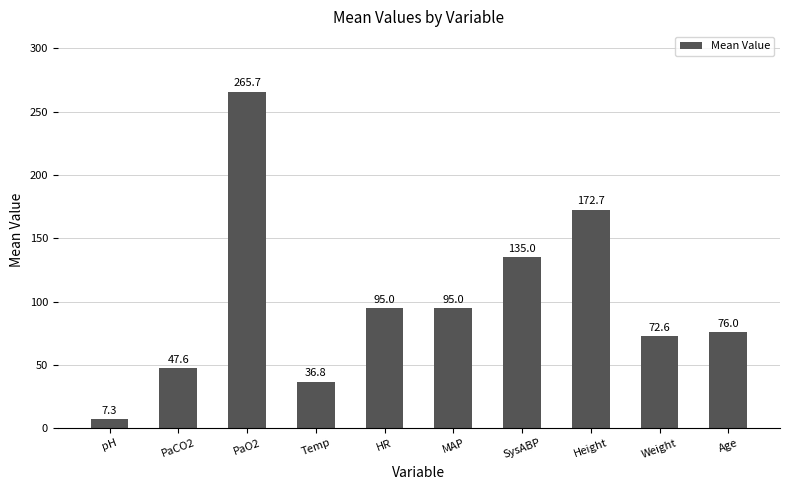

Does the chart contain any negative values?

No